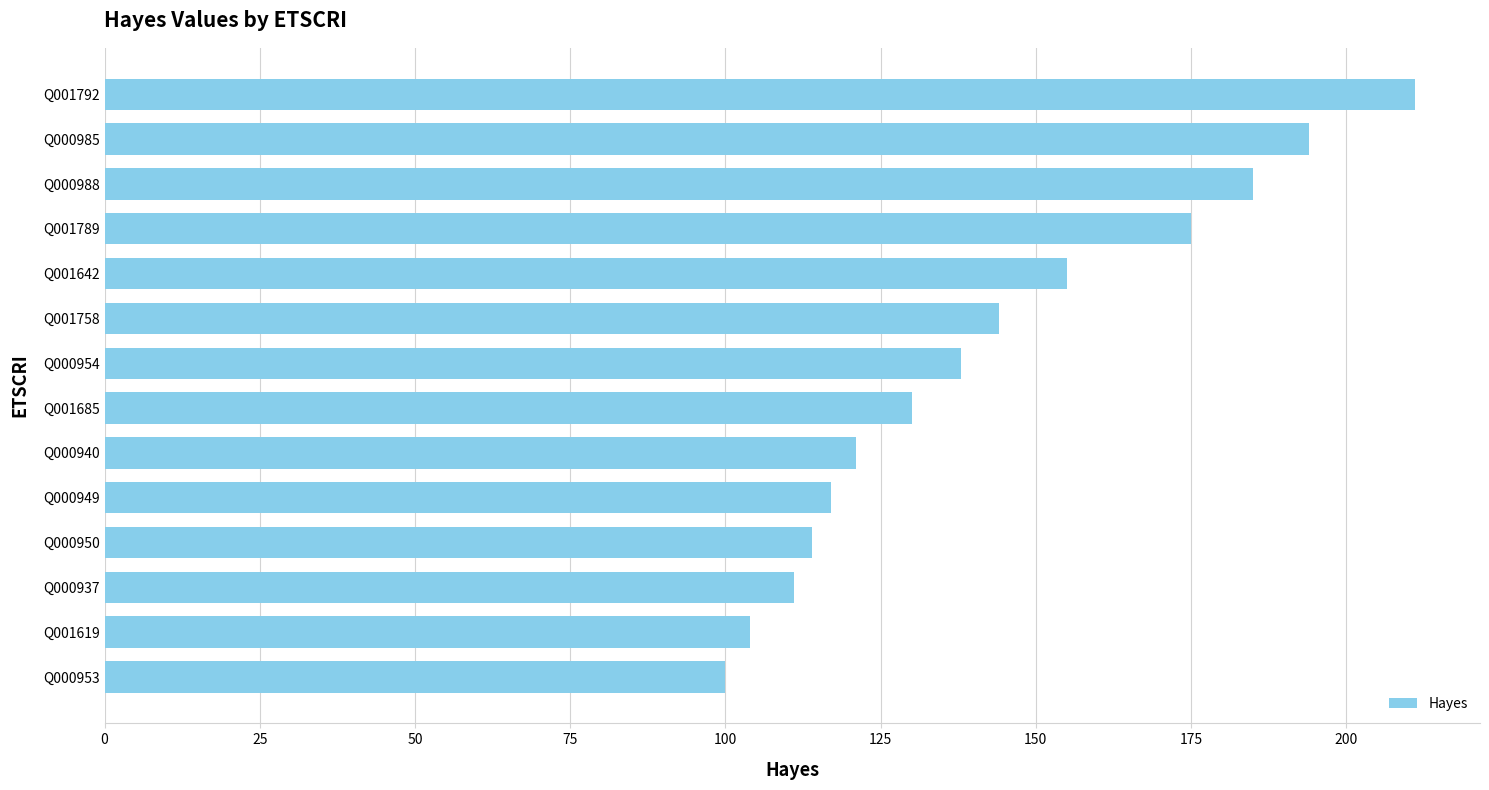

Reading top to bottom, extract all data points from this chart.

211	194	185	175	155	144	138	130	121	117	114	111	104	100